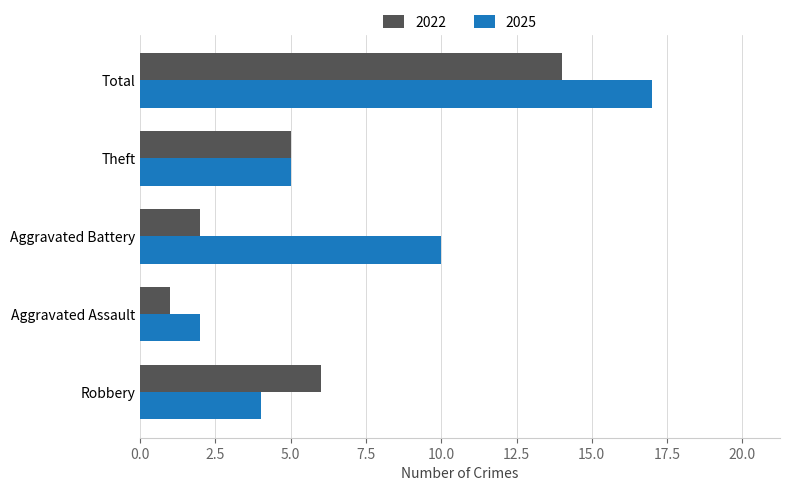

Which series changed the most between Robbery and Aggravated Assault?

2022